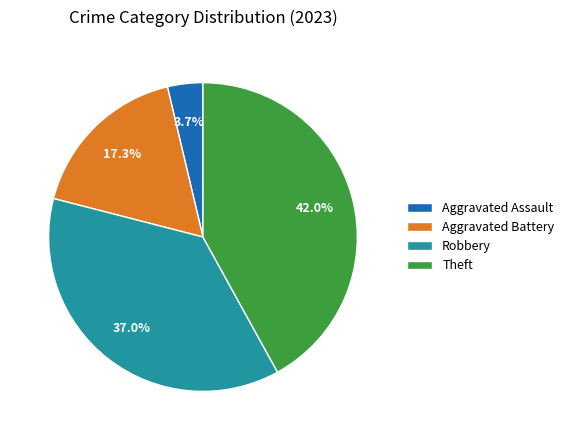

Rank the categories by value from lowest to highest.

Aggravated Assault, Aggravated Battery, Robbery, Theft